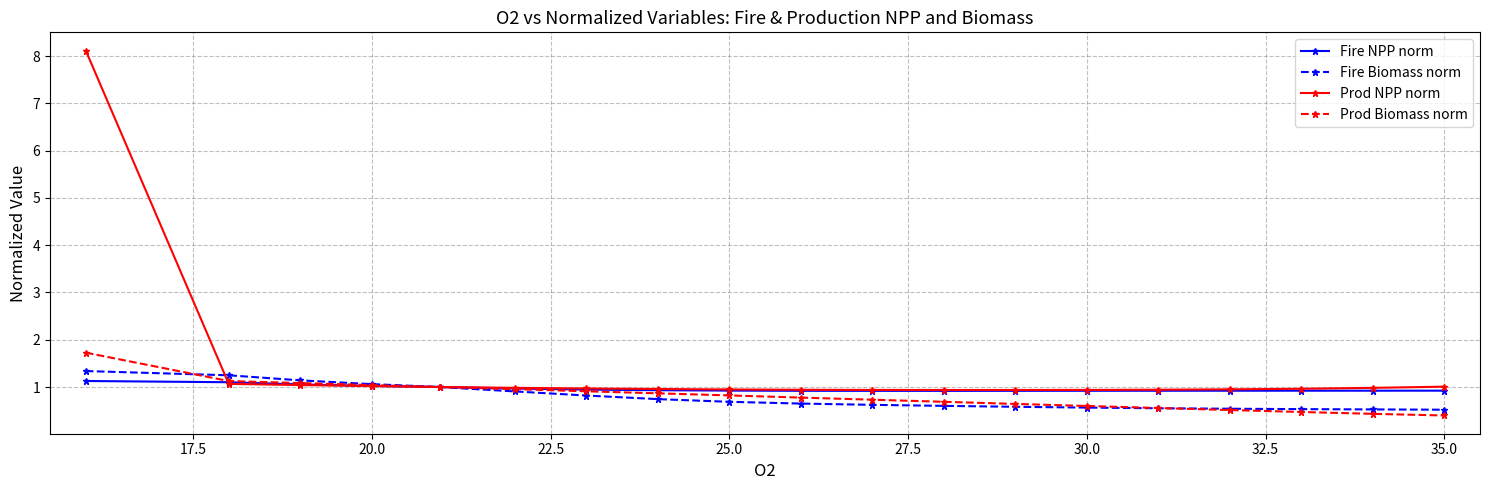

What is the greatest value displayed?

8.1